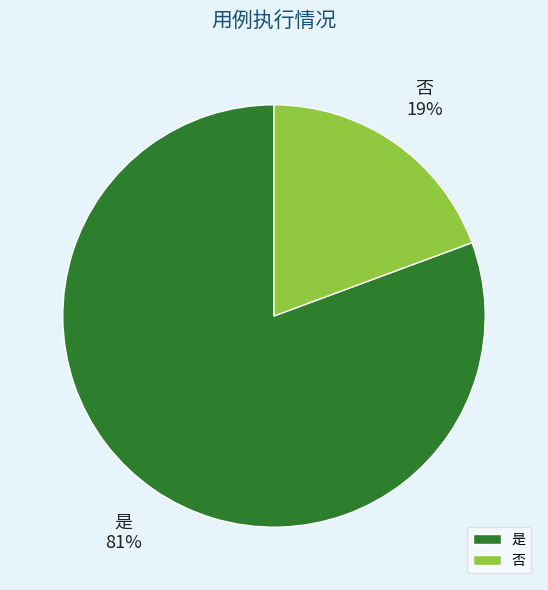

Which slice is the smallest?

否